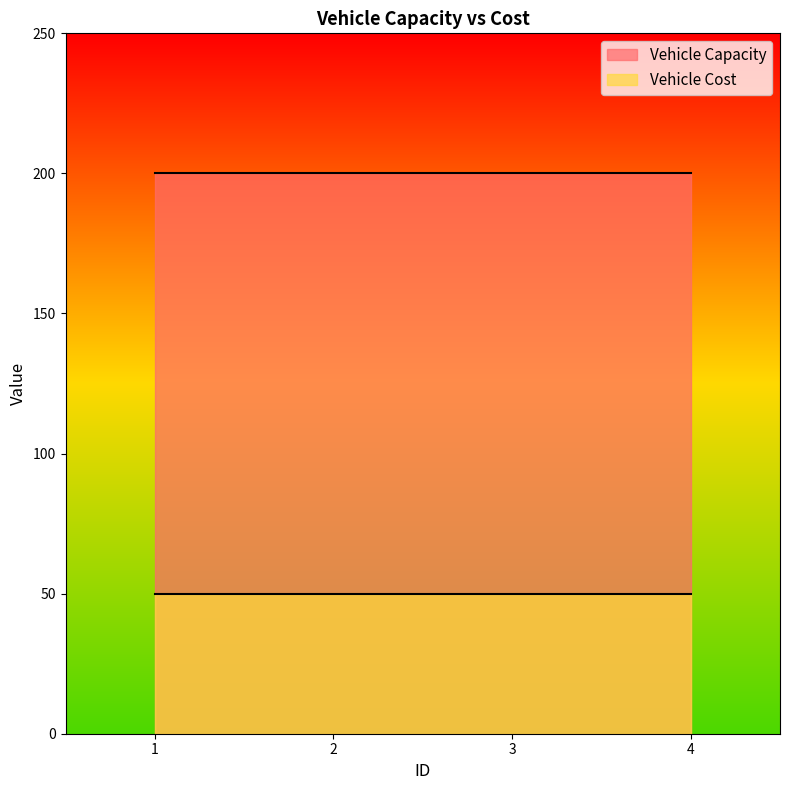

True or false: Vehicle Capacity and Vehicle Cost cross at least once.

False